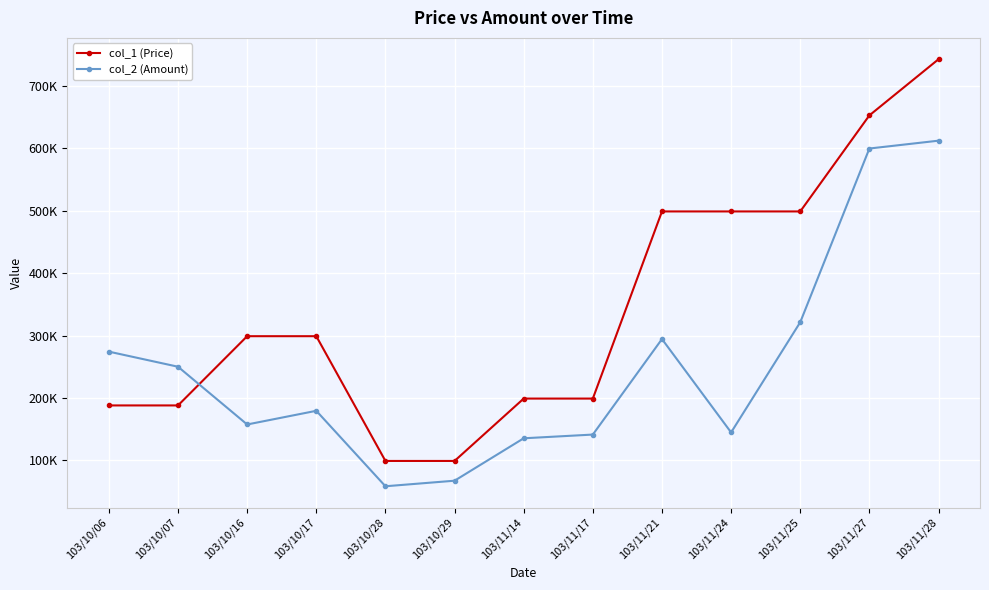

Is this an area chart (filled region under the line)?

No